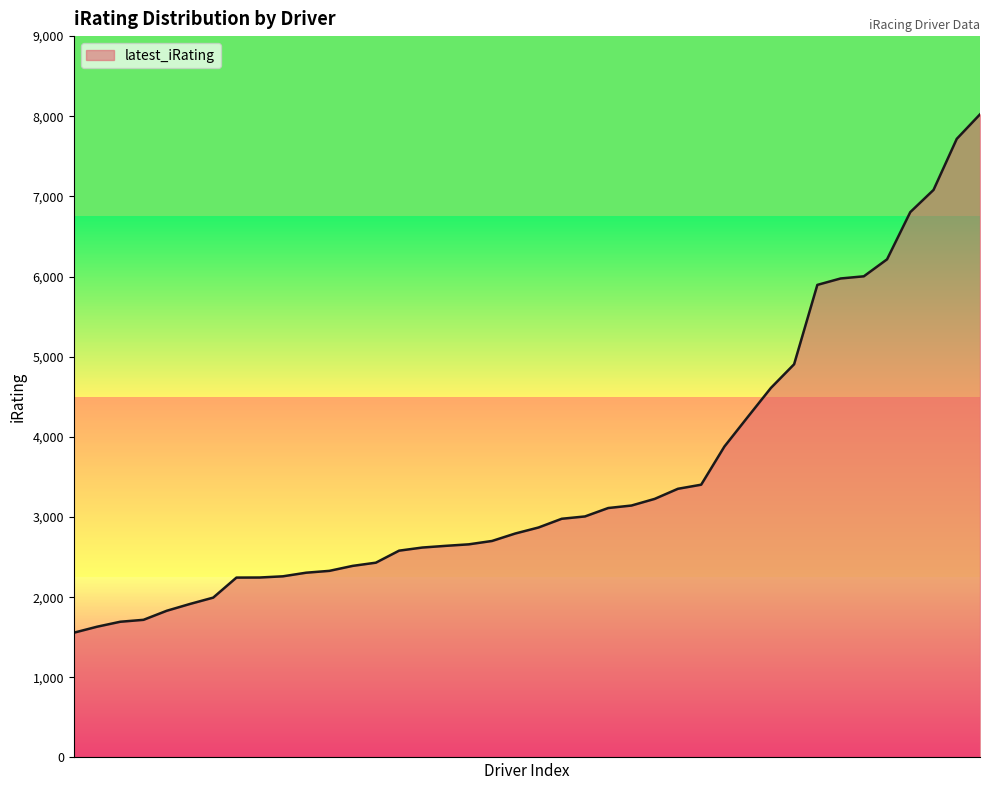

What is the difference between the maximum and minimum values?

6468